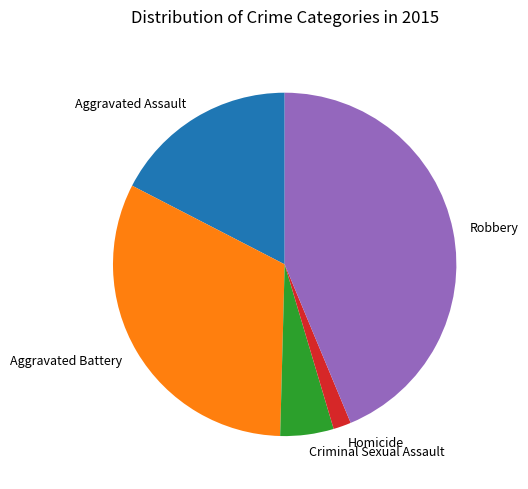

Approximately how many times larger is the value at Homicide compared to Criminal Sexual Assault?

0.3